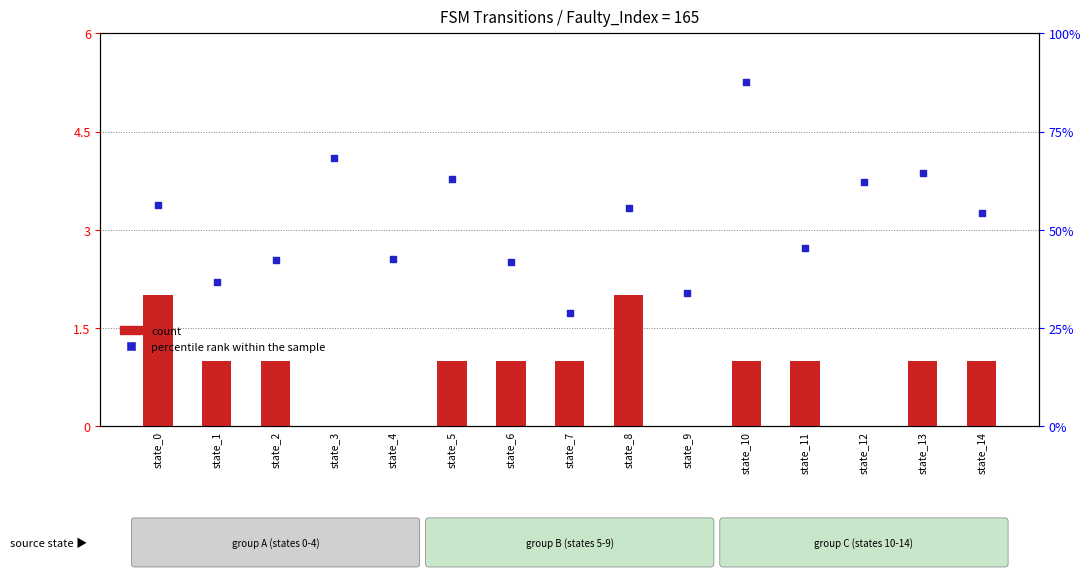

Which series reaches the minimum Y coordinate?

count